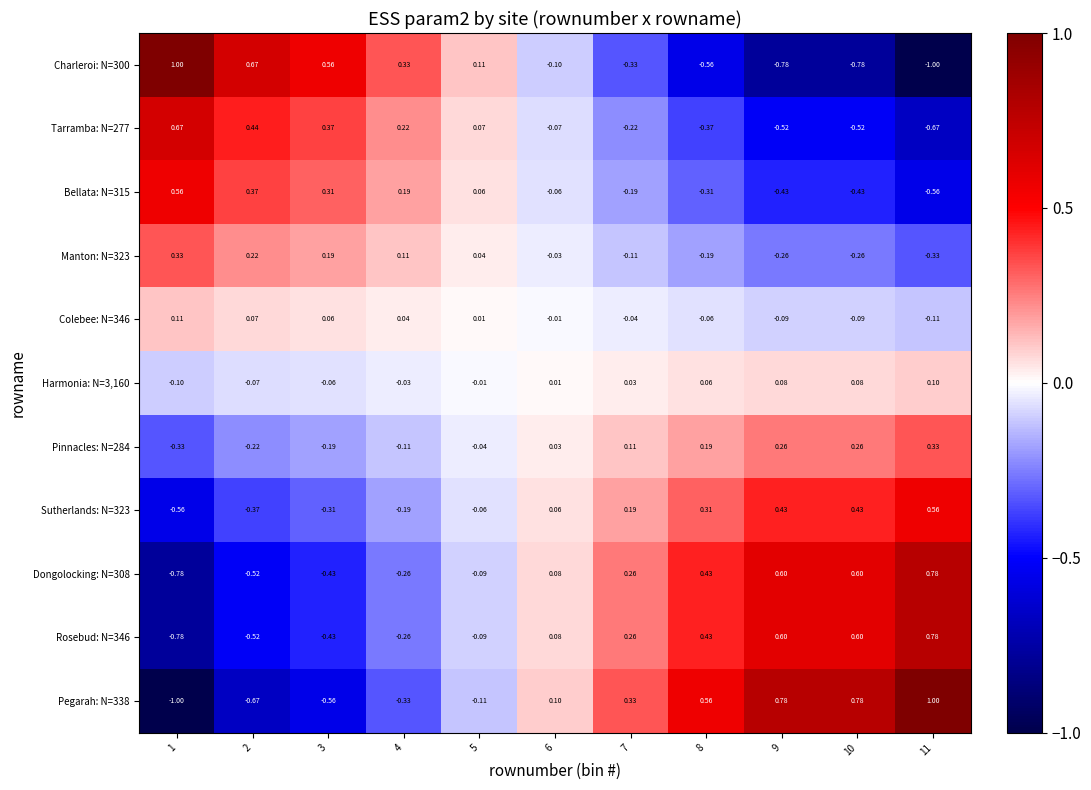

Is the value of Manton: N=323 at 9 greater than the value of Rosebud: N=346 at 6?

No